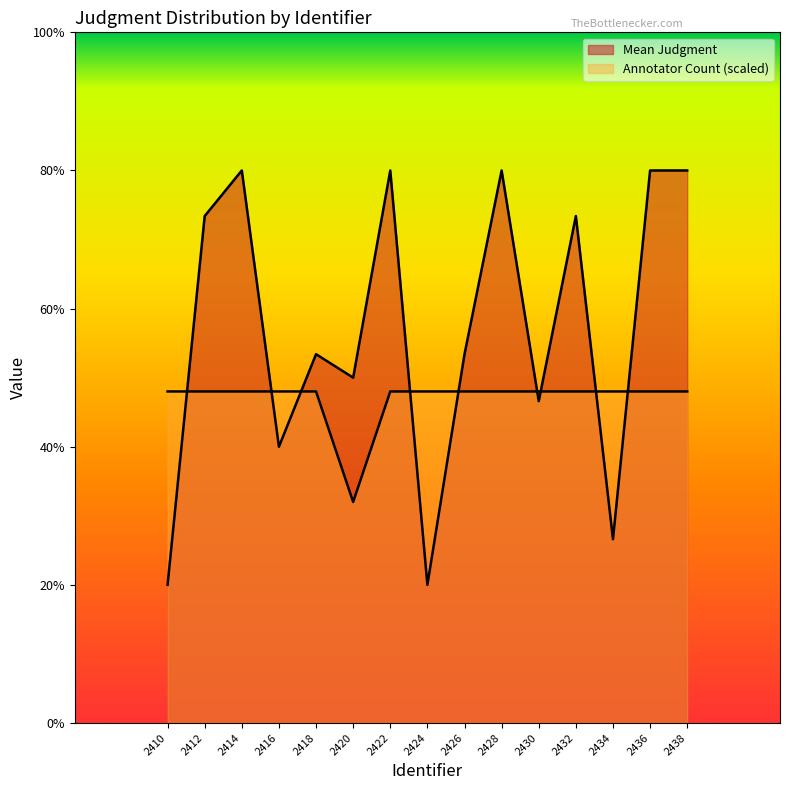

Reading left to right, list all the values displayed in this chart.

Mean Judgment: 1.0	3.7	4.0	2.0	2.7	2.5	4.0	1.0	2.7	4.0	2.3	3.7	1.3	4.0	4.0
Annotator Count: 2.4	2.4	2.4	2.4	2.4	1.6	2.4	2.4	2.4	2.4	2.4	2.4	2.4	2.4	2.4